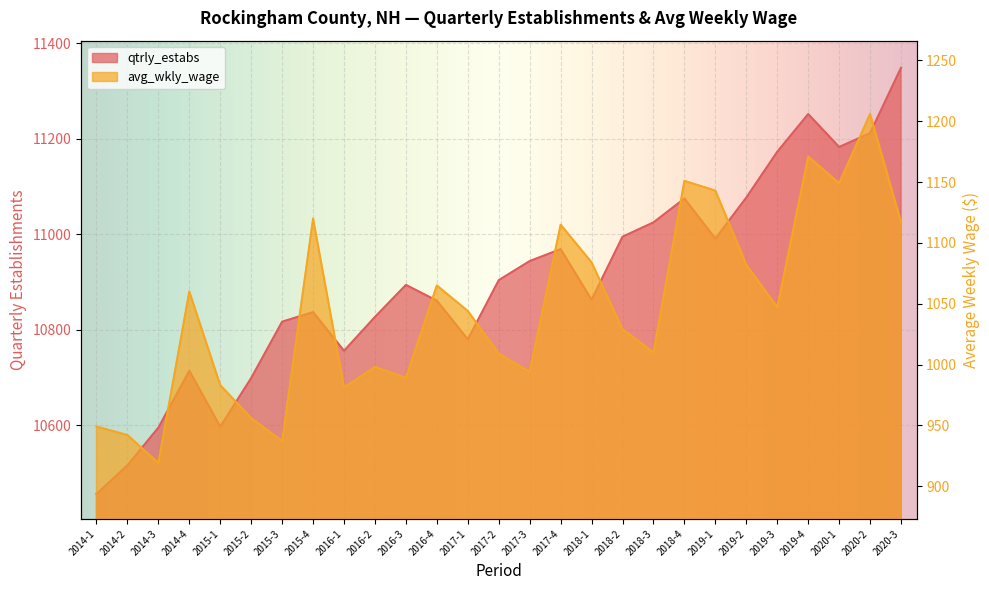

True or false: qtrly_estabs and avg_wkly_wage intersect in this chart.

False